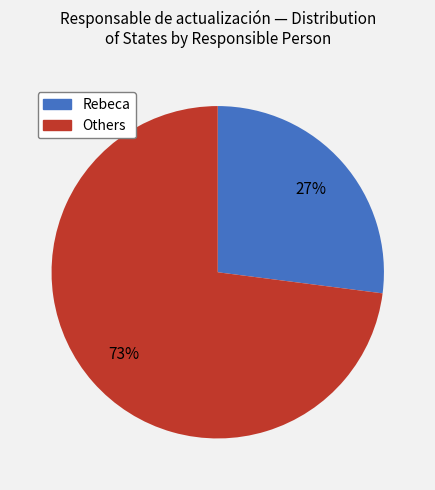

To the nearest percent, what is the difference between the largest and smallest slice percentages?

46%